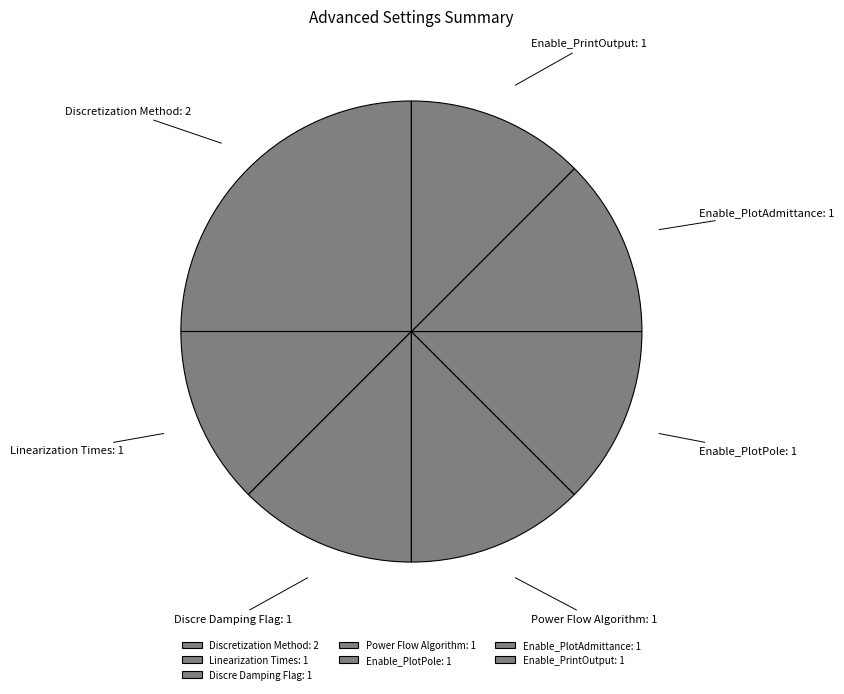

Which category has the biggest portion of the pie?

Discretization Method: 2